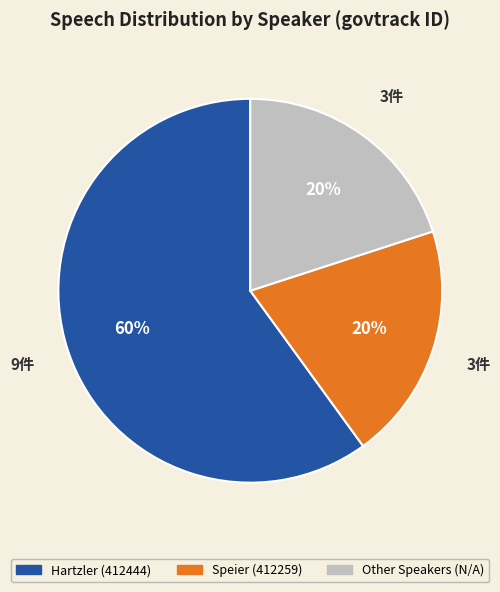

Is there any slice that represents more than half of the pie?

Yes